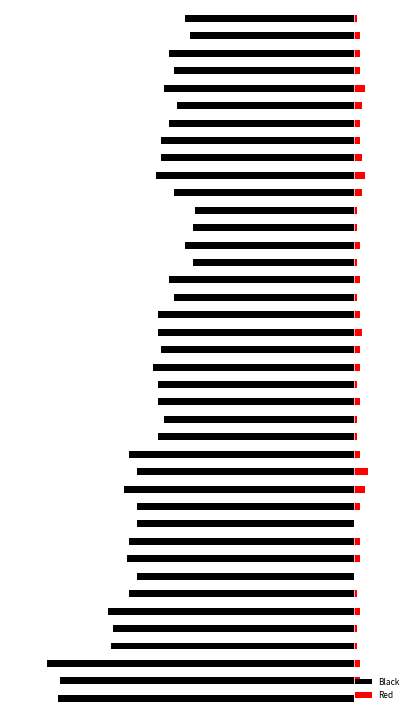

List the series in order of their overall mean, lowest first.

Black, Red